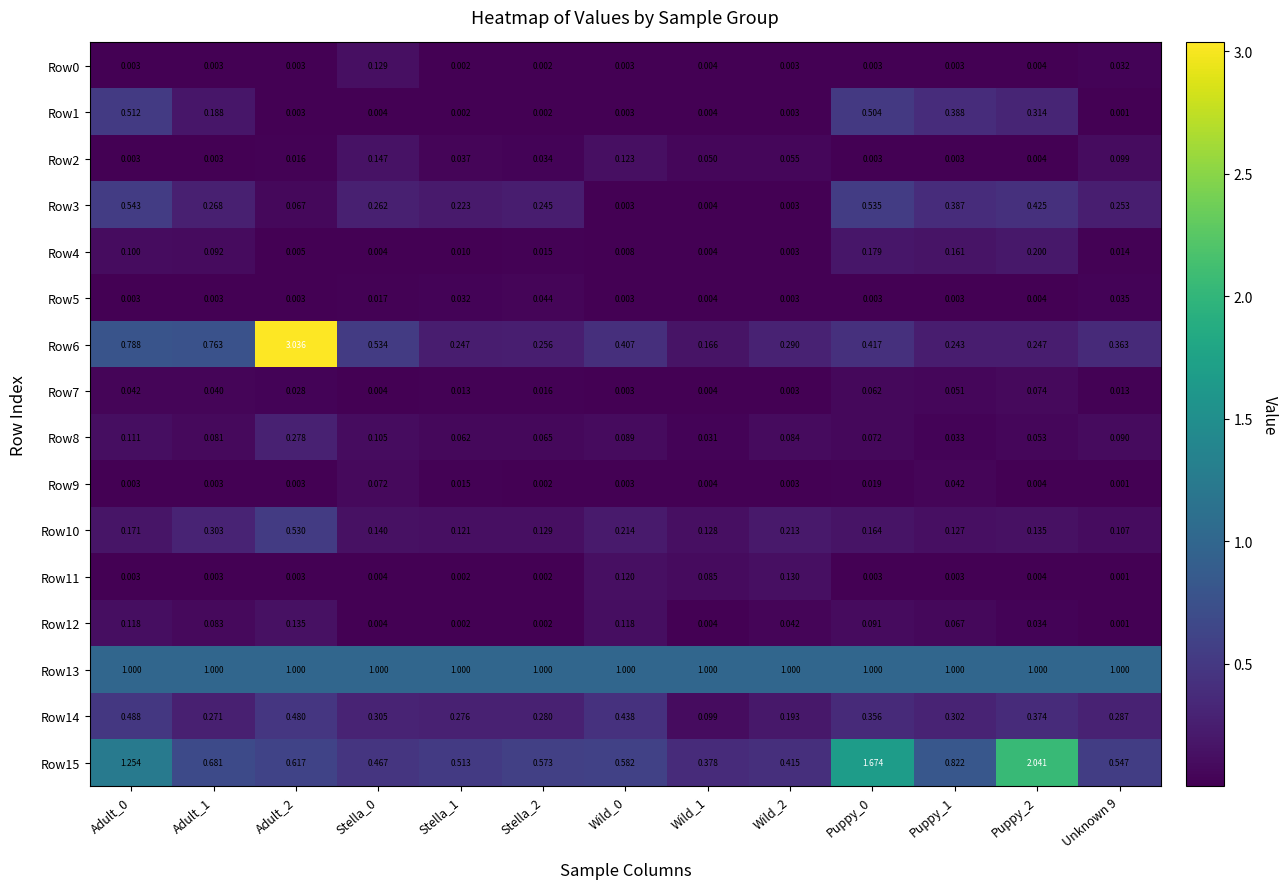

At which category does the chart reach its peak across all series?

Adult_2